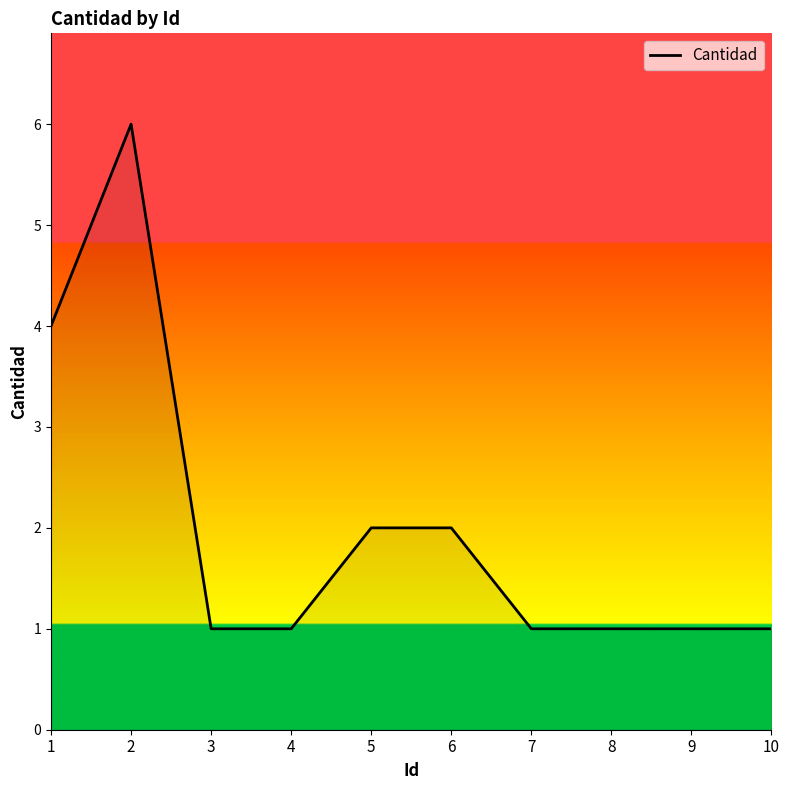

The value at 10 is 1. True or false?

True